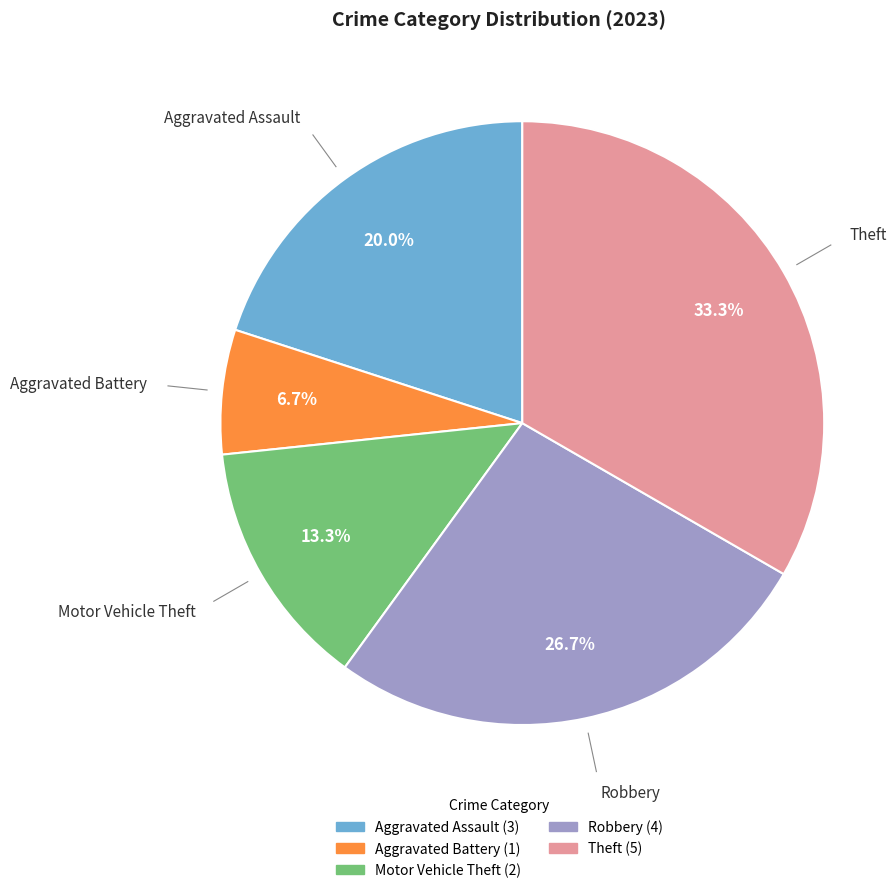

How many segments does this pie chart have?

5